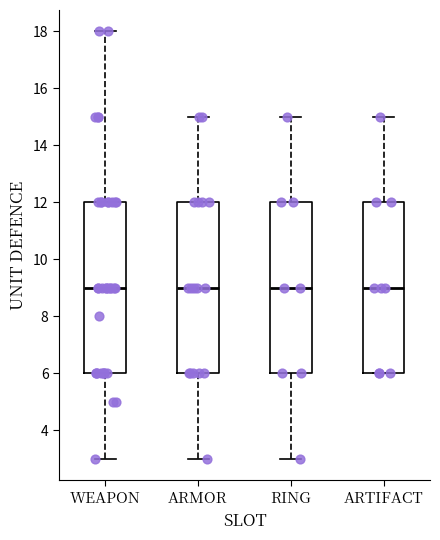

Reading left to right, read every box against the y-axis: the position of its median line, the range the box covers, and the ends of its whiskers. The values are not printed on the chart, so give them approximately, as read against the axis.

WEAPON: median 9, box 6 to 12, whiskers 3 to 18
ARMOR: median 9, box 6 to 12, whiskers 3 to 15
RING: median 9, box 6 to 12, whiskers 3 to 15
ARTIFACT: median 9, box 6 to 12, whiskers 6 to 15